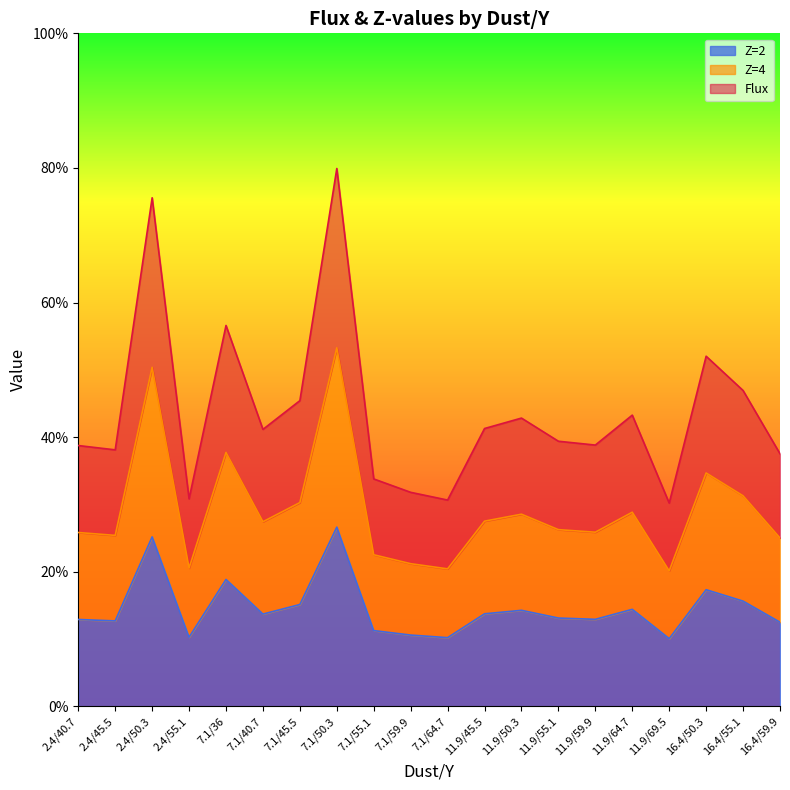

True or false: Z=4 has a value of 35.4 at 7.1/64.7.

False